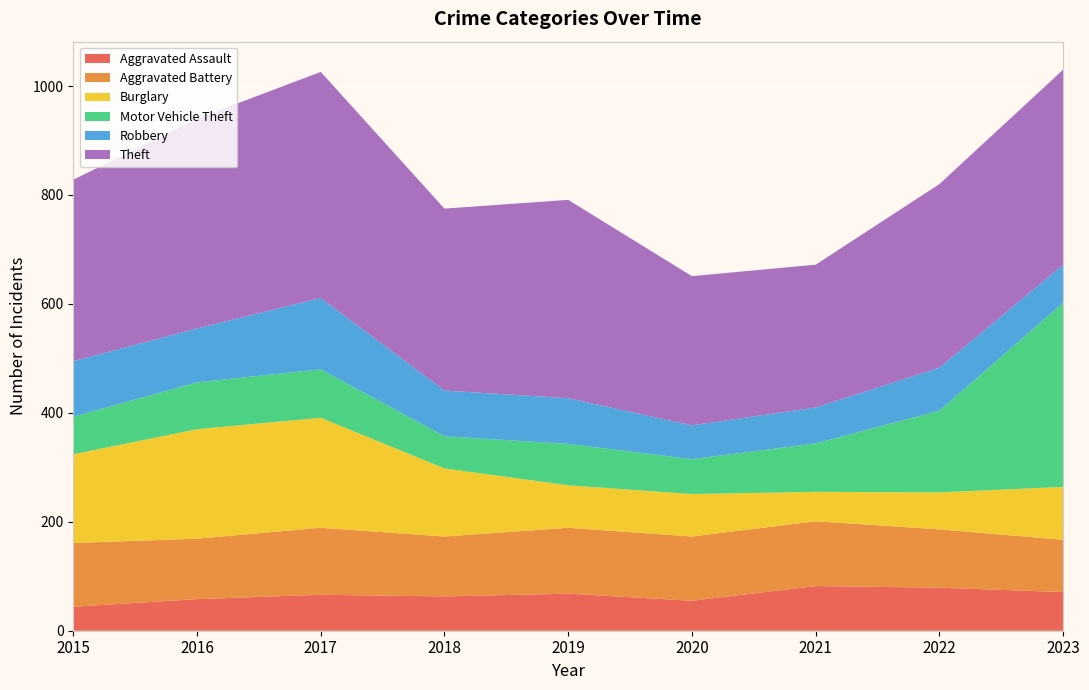

Reading left to right, what are all the values shown in this chart?

Aggravated Assault: 2015=44	2016=58	2017=66	2018=63	2019=68	2020=55	2021=82	2022=79	2023=71
Aggravated Battery: 2015=117	2016=111	2017=123	2018=110	2019=121	2020=118	2021=119	2022=107	2023=96
Burglary: 2015=163	2016=201	2017=202	2018=125	2019=78	2020=78	2021=54	2022=68	2023=97
Motor Vehicle Theft: 2015=69	2016=86	2017=89	2018=59	2019=76	2020=64	2021=89	2022=150	2023=338
Robbery: 2015=102	2016=99	2017=131	2018=84	2019=84	2020=62	2021=66	2022=79	2023=70
Theft: 2015=333	2016=385	2017=415	2018=334	2019=364	2020=274	2021=262	2022=337	2023=358